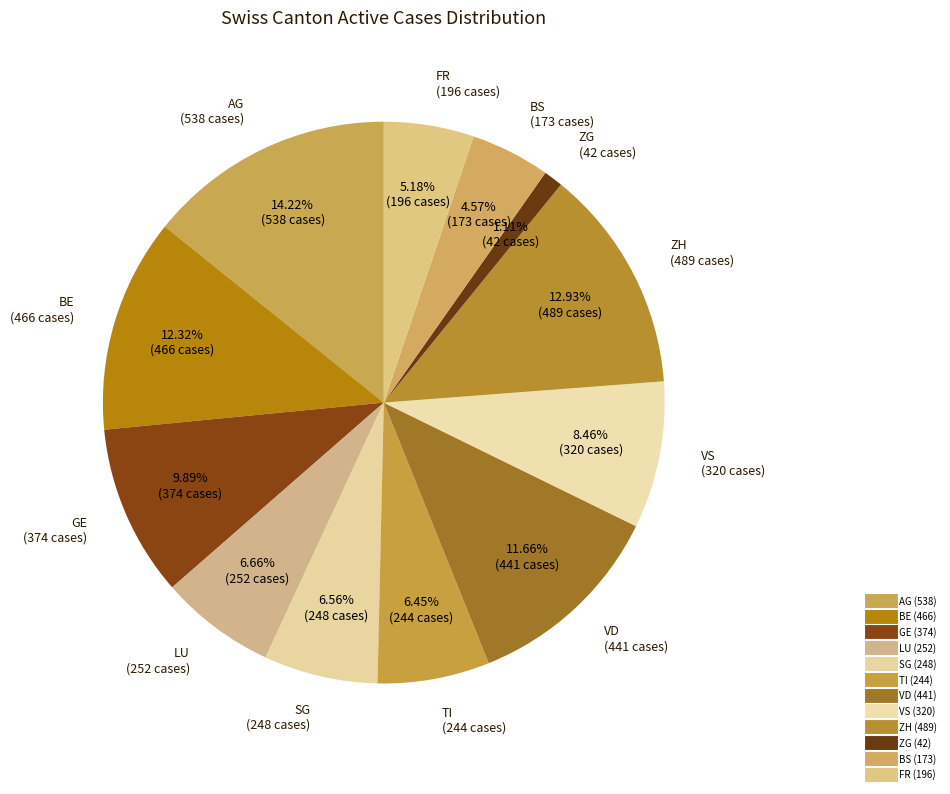

How many segments does this pie chart have?

12